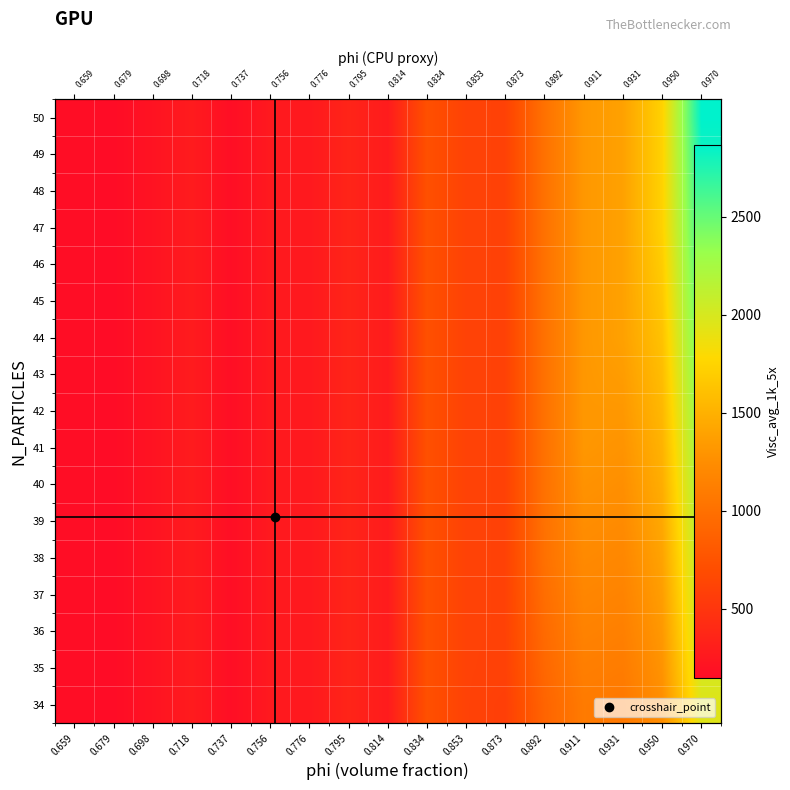

Which series has the widest spread of values?

50